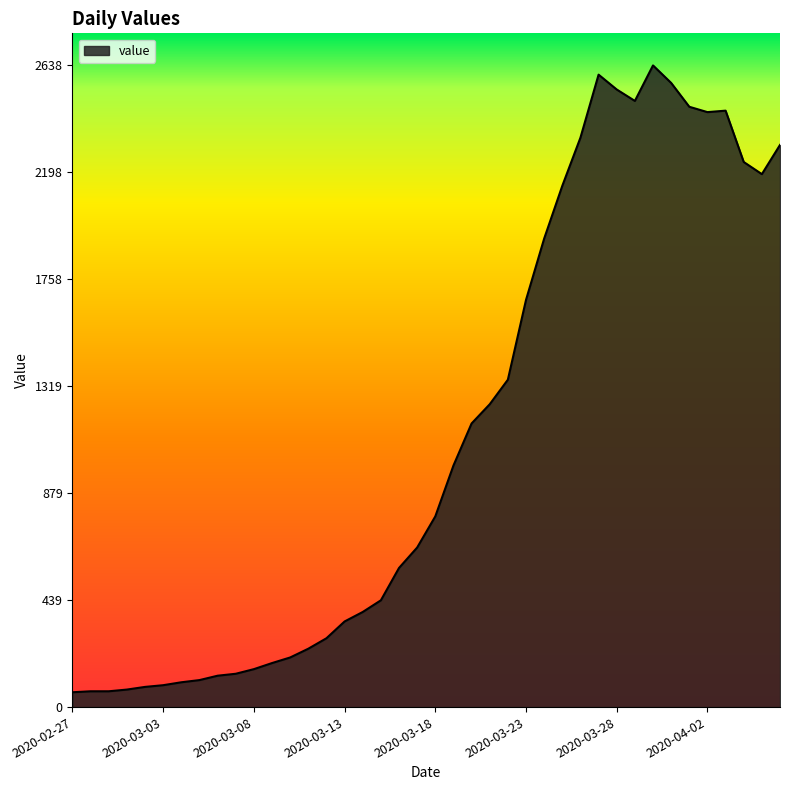

What is the minimum value shown in the chart?

61